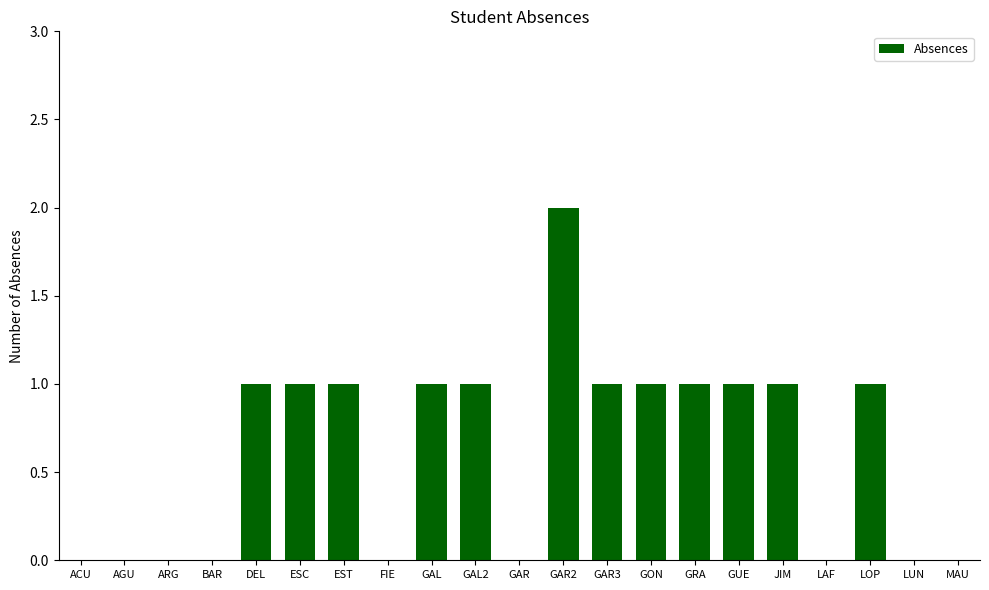

Are the bars horizontal?

No